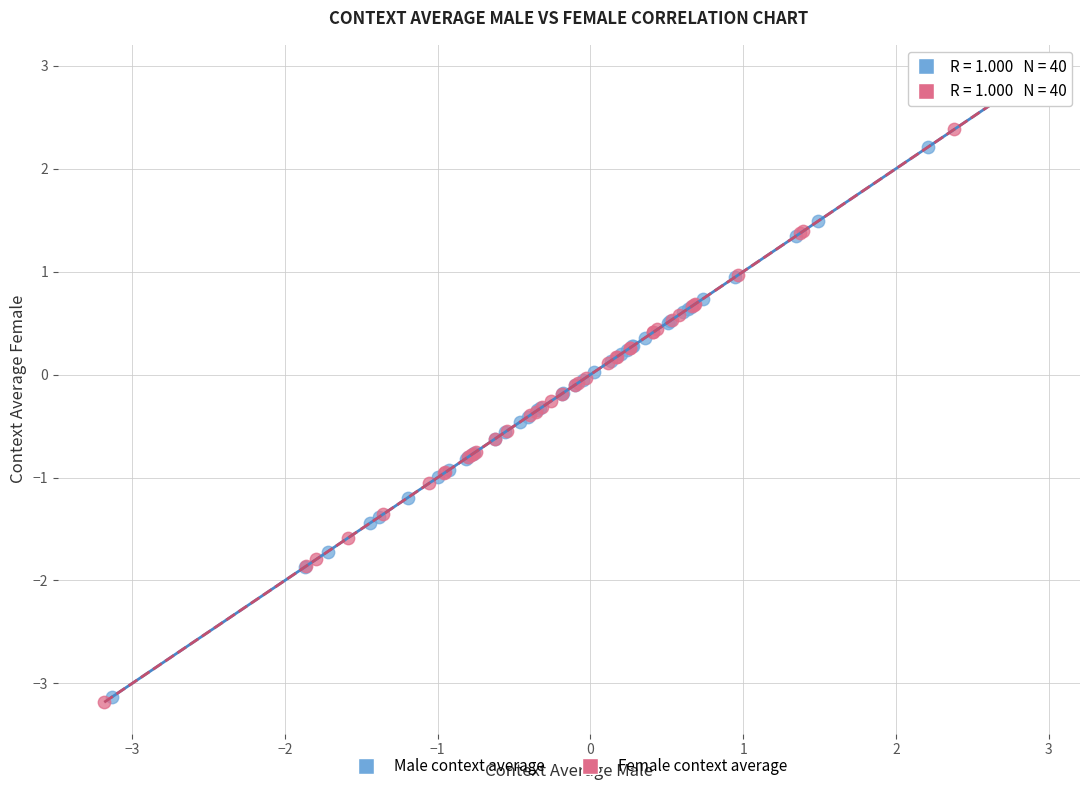

Which series has the widest spread of Y values?

Female context average